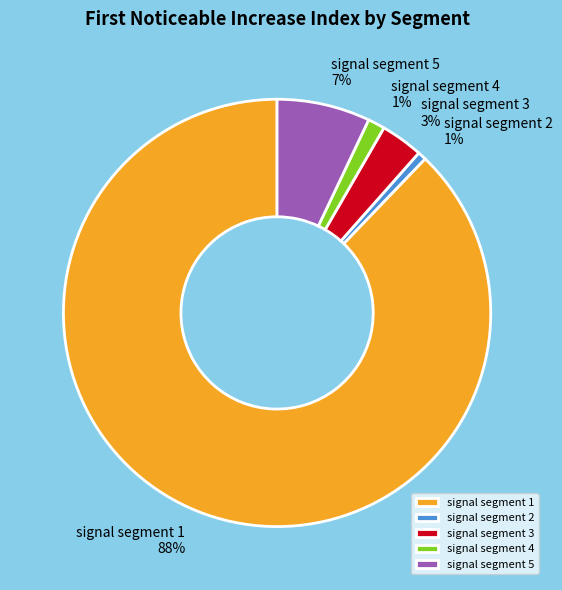

To the nearest percent, what is the difference between the largest and smallest slice percentages?

87%